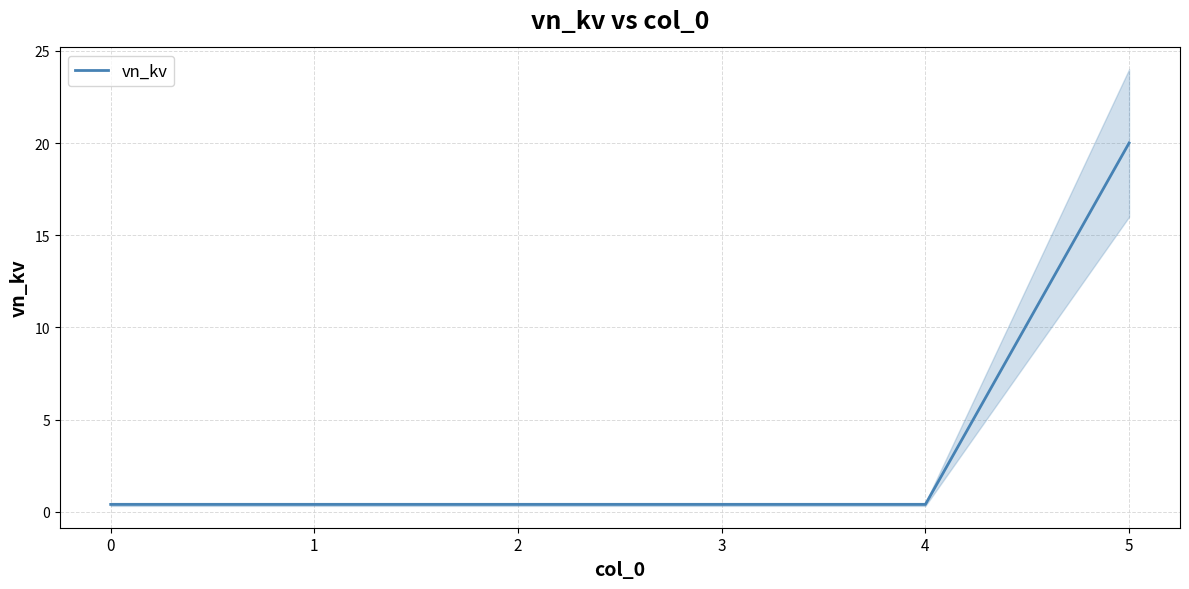

Count the number of data series in this chart.

1